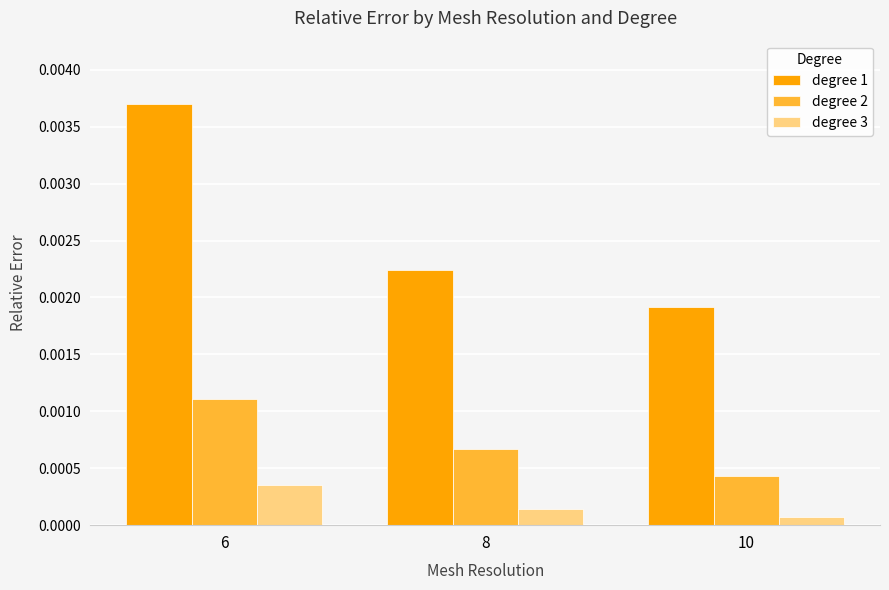

At which label is degree 1 closest to 0?

10